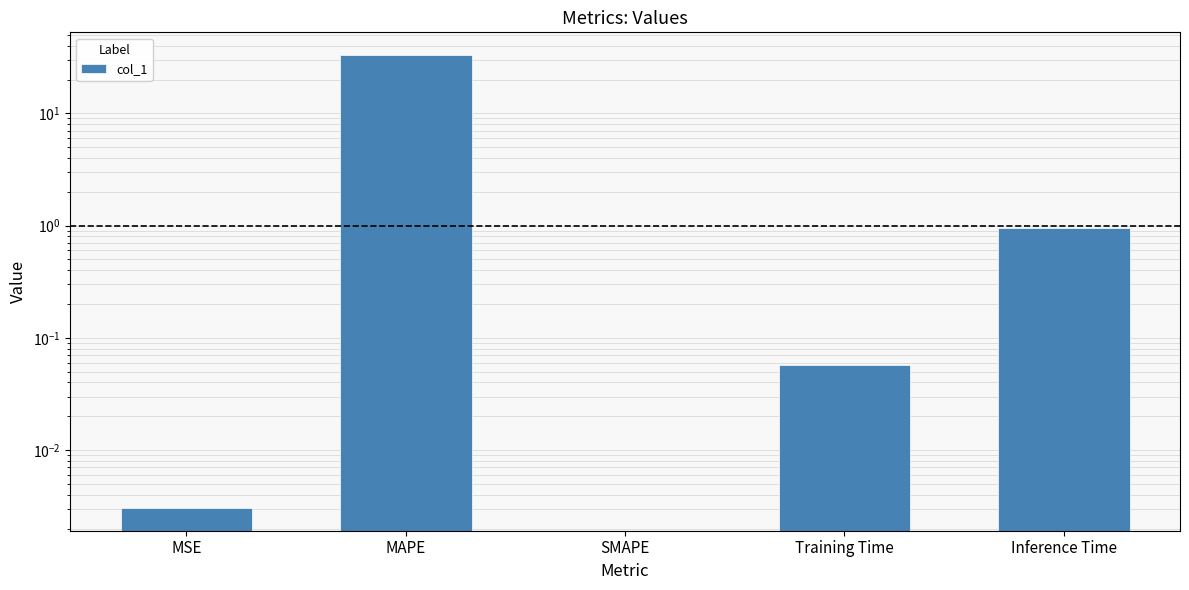

Is it true that the value at Training Time is 0.1?

True